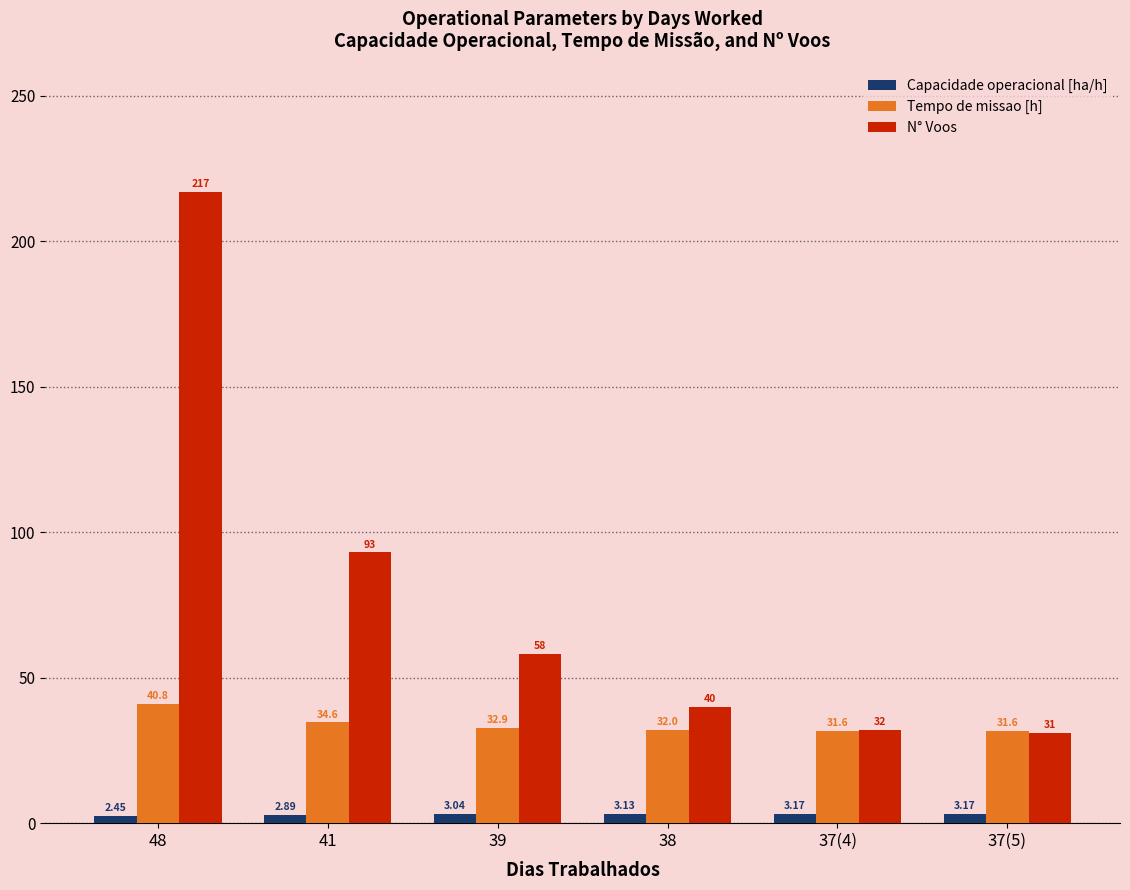

What is the difference between the maximum and minimum values in the N° Voos series?

186.0